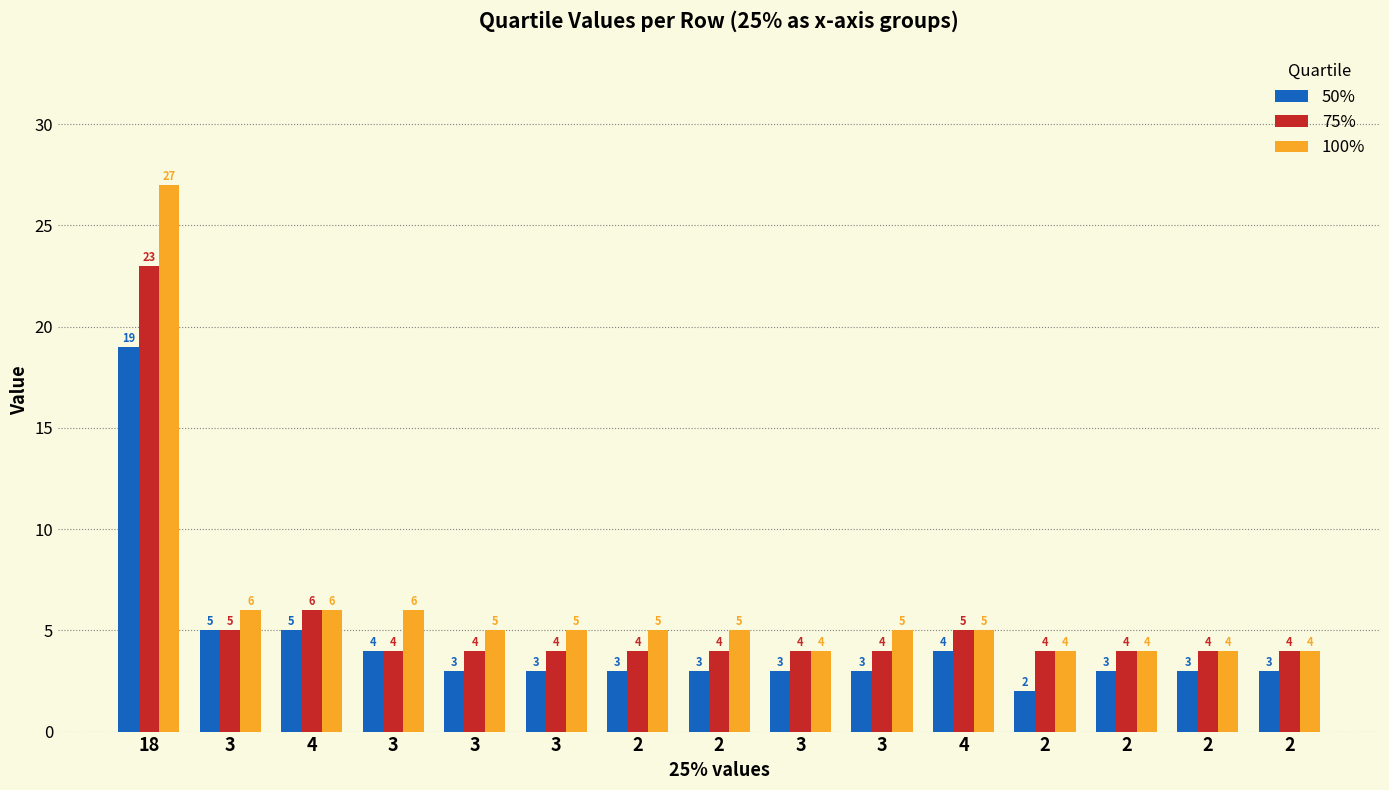

What is the difference between the maximum and minimum values in the 75% series?

19